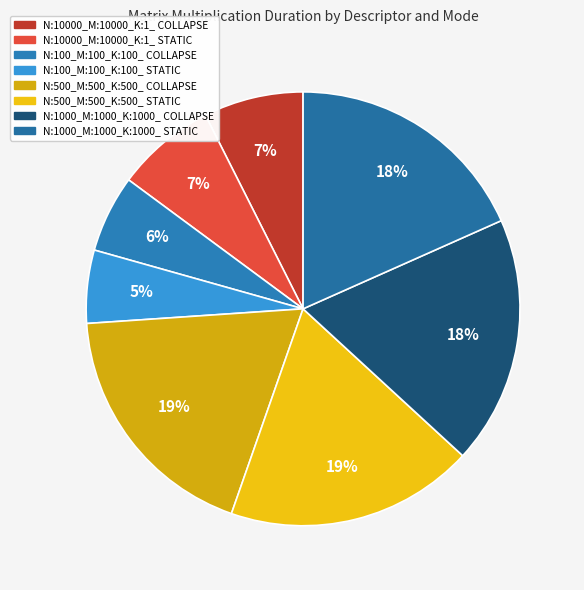

How many slices are in this pie chart?

8